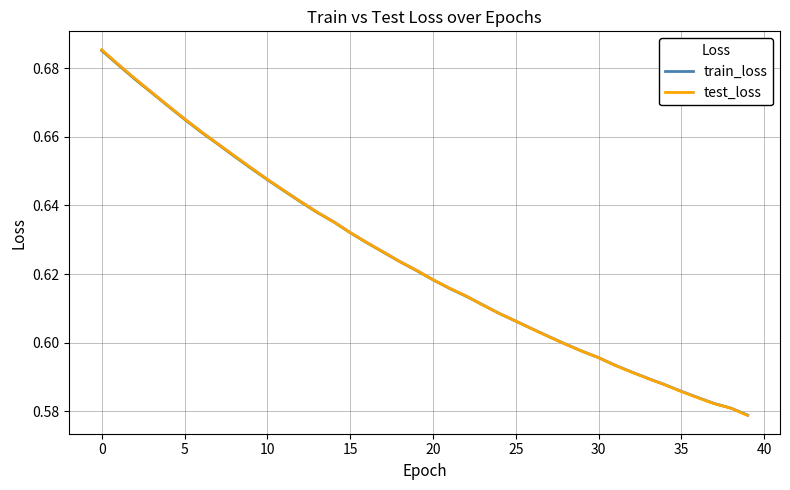

Is this an area chart (filled region under the line)?

No